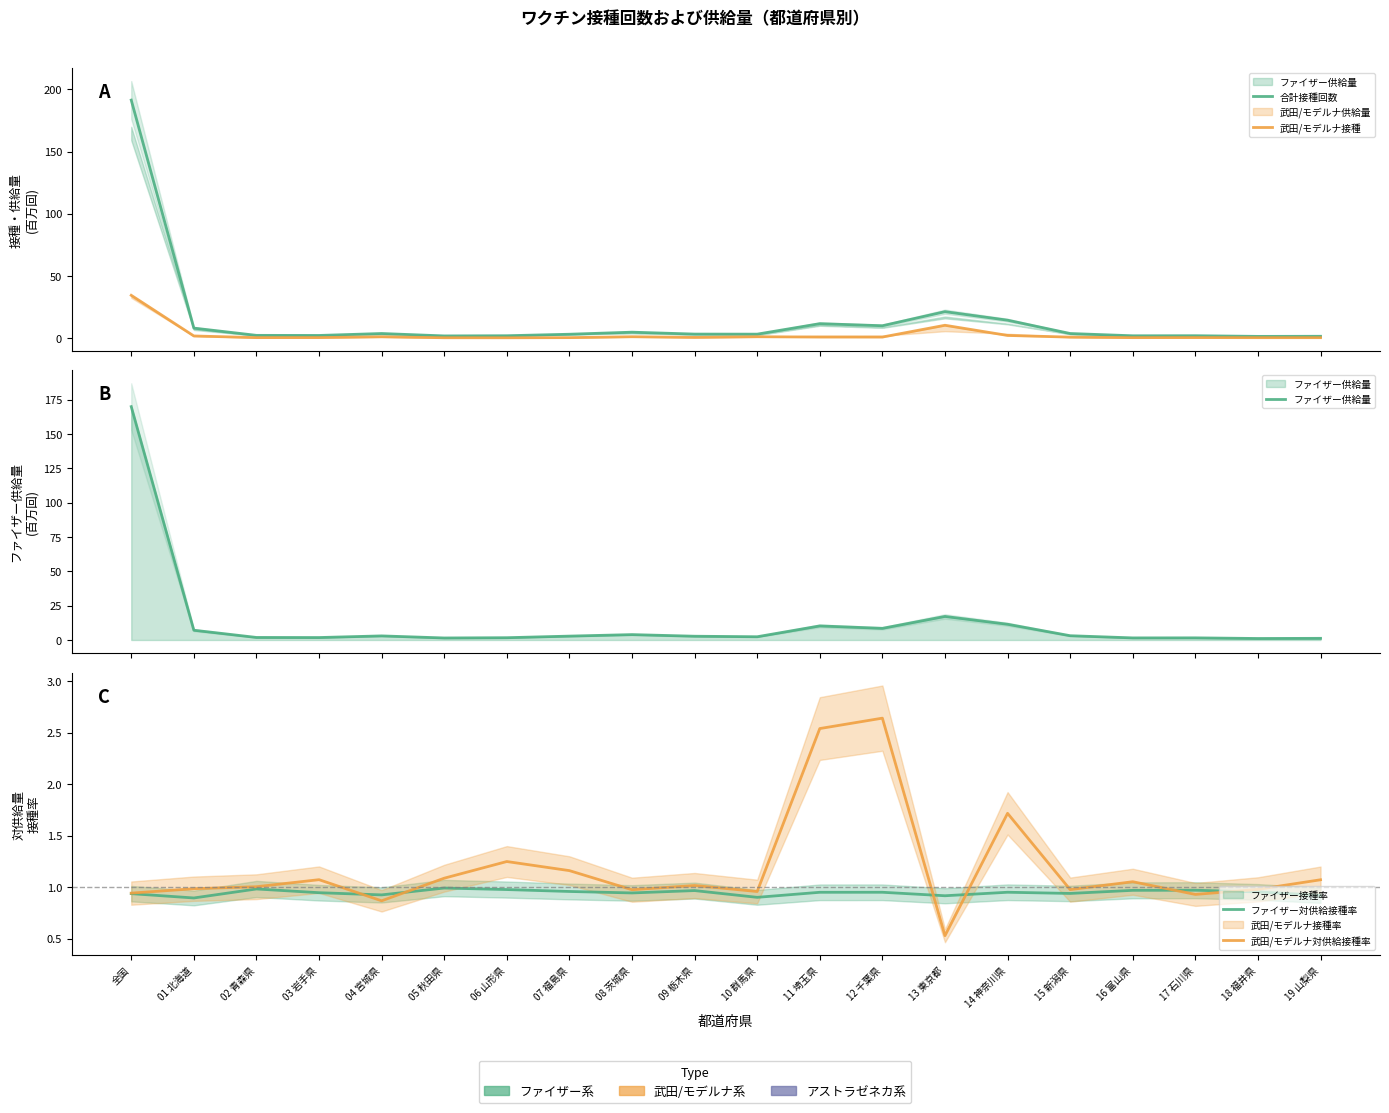

Where is the first local maximum for 合計接種回数?

04 宮城県